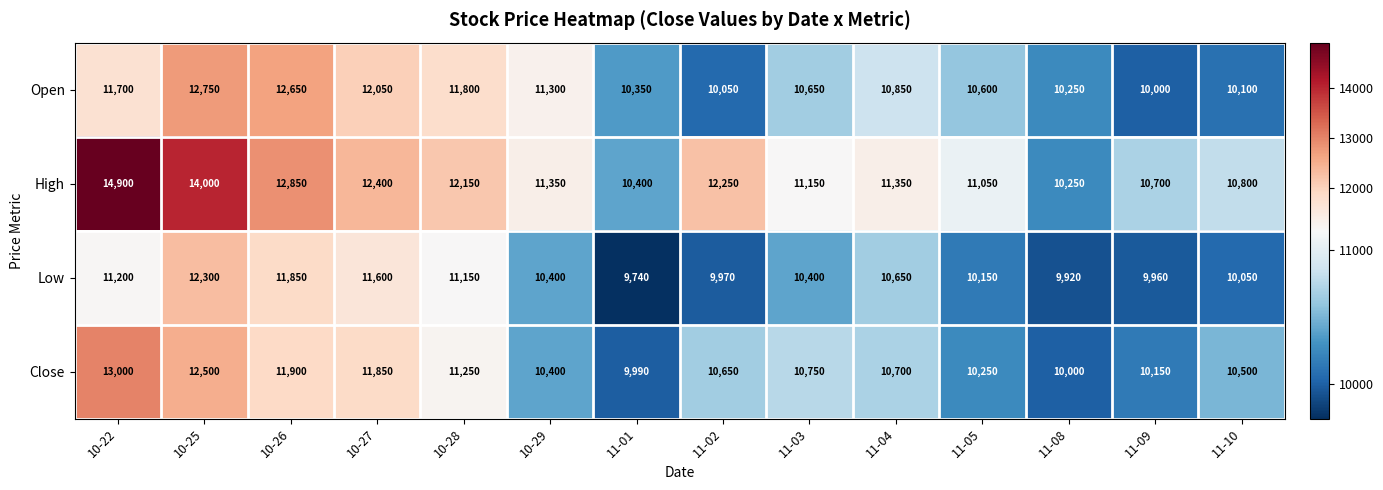

Is the value of Open at 11-09 greater than the value of Close at 11-05?

No